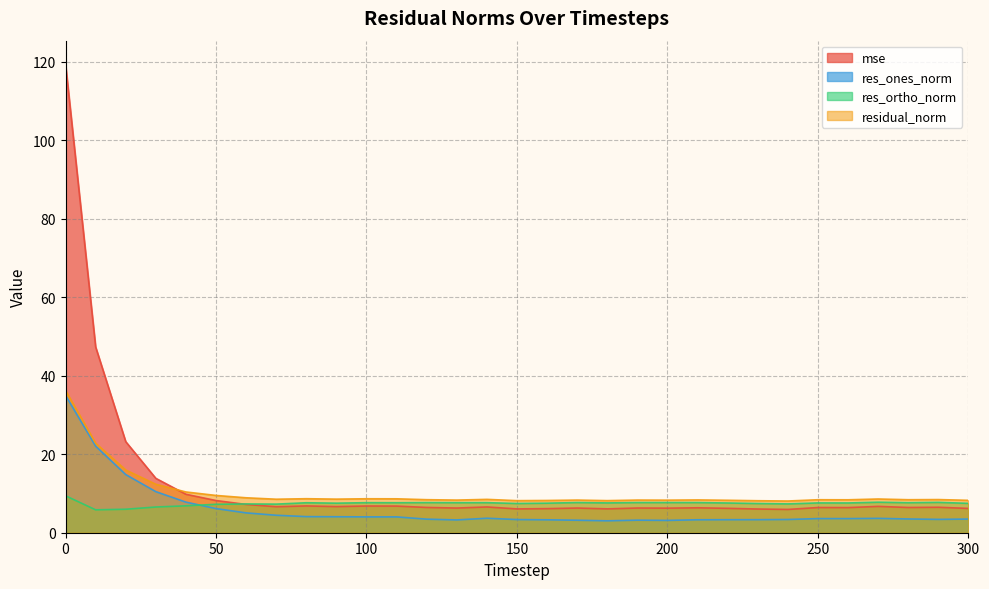

At 50, list the series in order from smallest to largest.

res_ones_norm, res_ortho_norm, mse, residual_norm